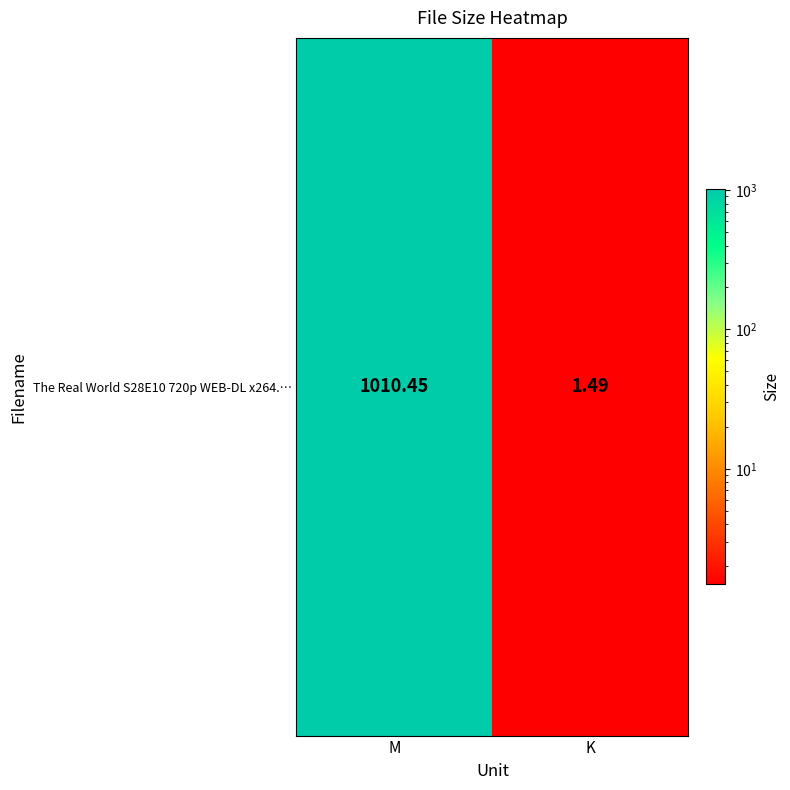

At which label does the data first exceed 1010?

M